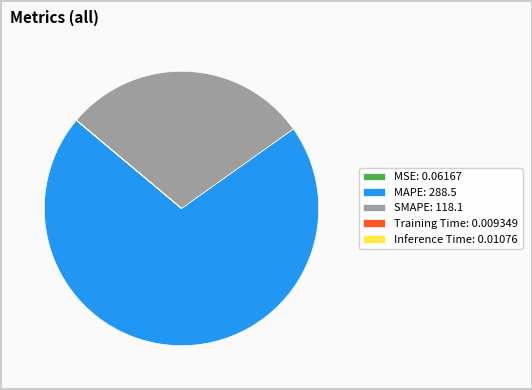

Is there any slice that represents more than half of the pie?

Yes